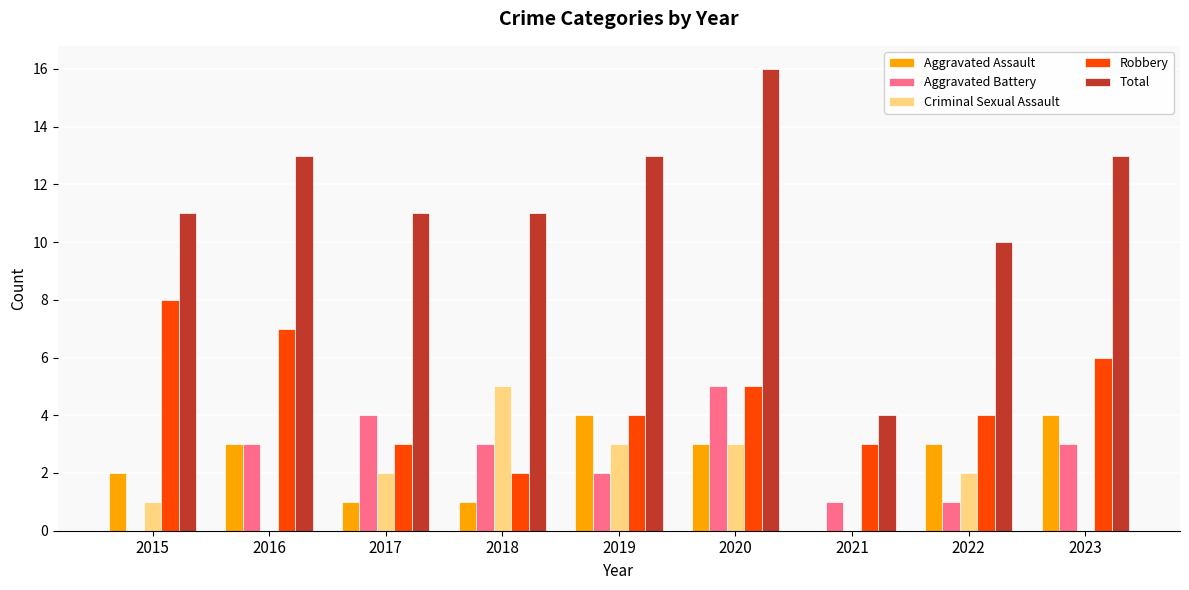

Reading left to right, what are all the values shown in this chart?

Aggravated Assault: 2	3	1	1	4	3	0	3	4
Aggravated Battery: 0	3	4	3	2	5	1	1	3
Criminal Sexual Assault: 1	0	2	5	3	3	0	2	0
Robbery: 8	7	3	2	4	5	3	4	6
Total: 11	13	11	11	13	16	4	10	13